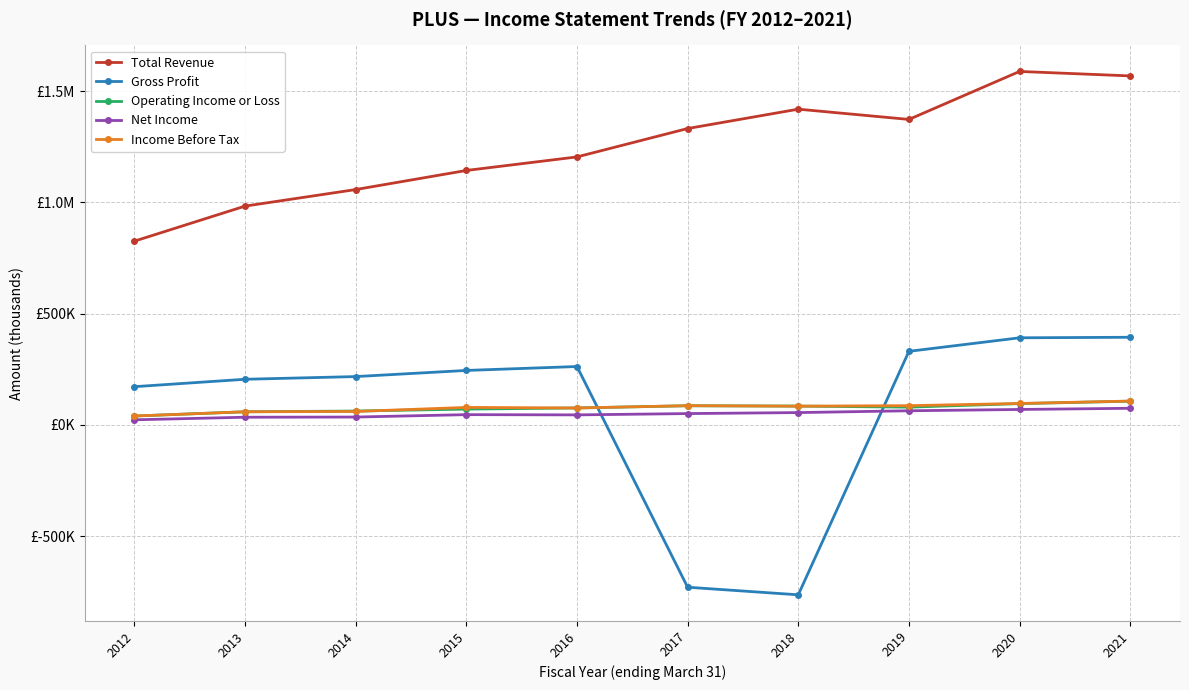

Reading left to right, extract all data points from this chart.

Total Revenue: 825600	983100	1057500	1143300	1204200	1331800	1418800	1372700	1588400	1568300
Gross Profit: 171500	204800	216900	244500	262100	-729900	-764000	330400	391200	393600
Operating Income or Loss: 39600	58700	62000	70700	75800	85700	84200	79500	95300	106300
Net Income: 22600	34200	35000	45800	44700	50600	55100	63200	69100	74400
Income Before Tax: 39600	58700	60100	78300	75800	86100	83900	86200	96000	106900